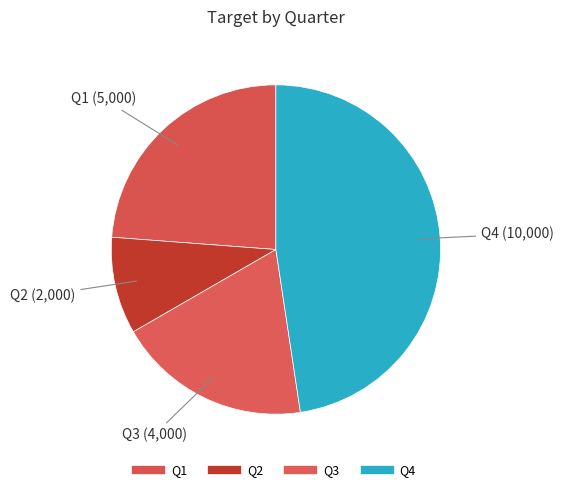

Which has a higher value, Q4 or Q2?

Q4